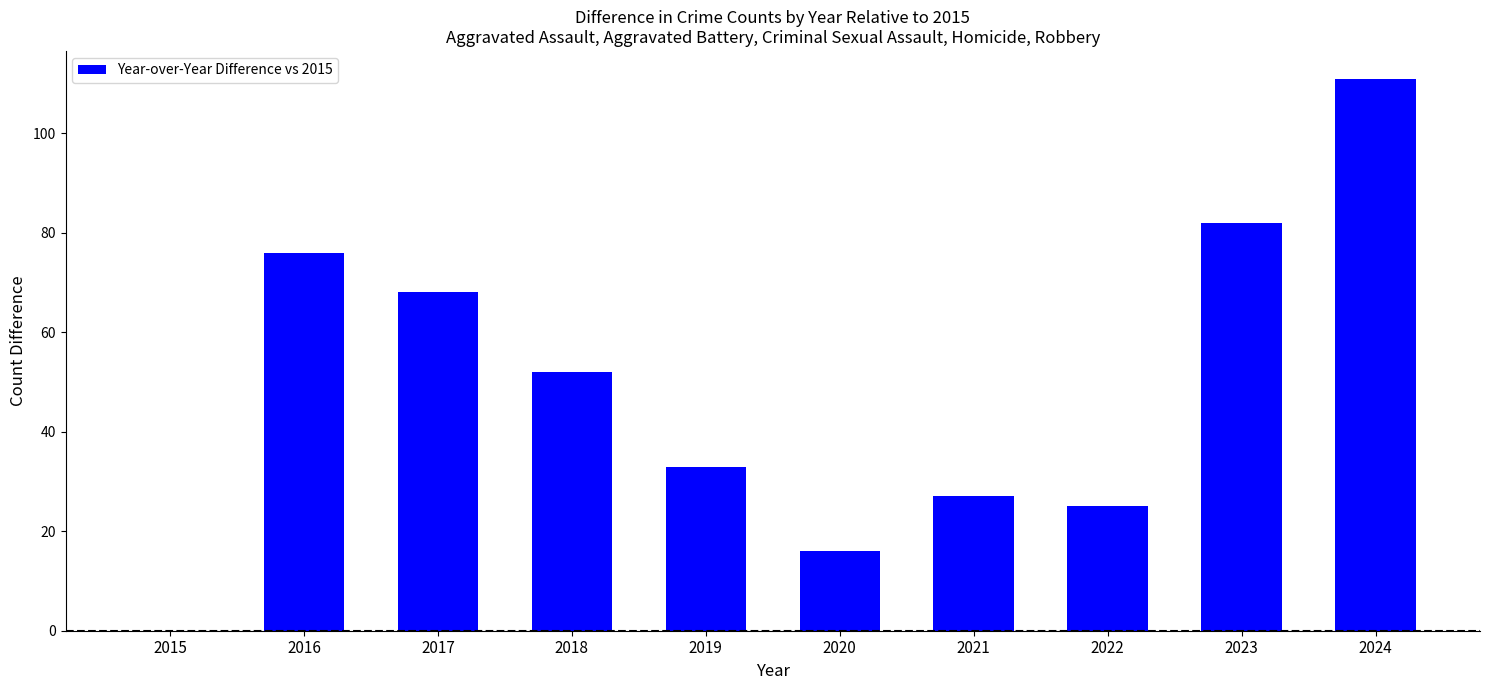

At which label is the value closest to 55?

2018